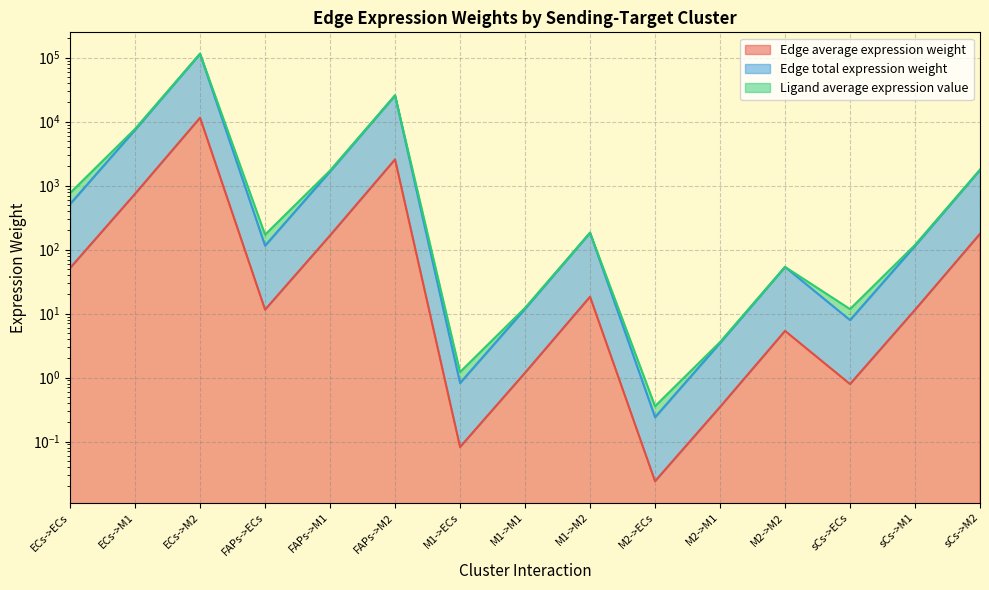

Which category has the lowest value in the Edge total expression weight series?

M2->ECs